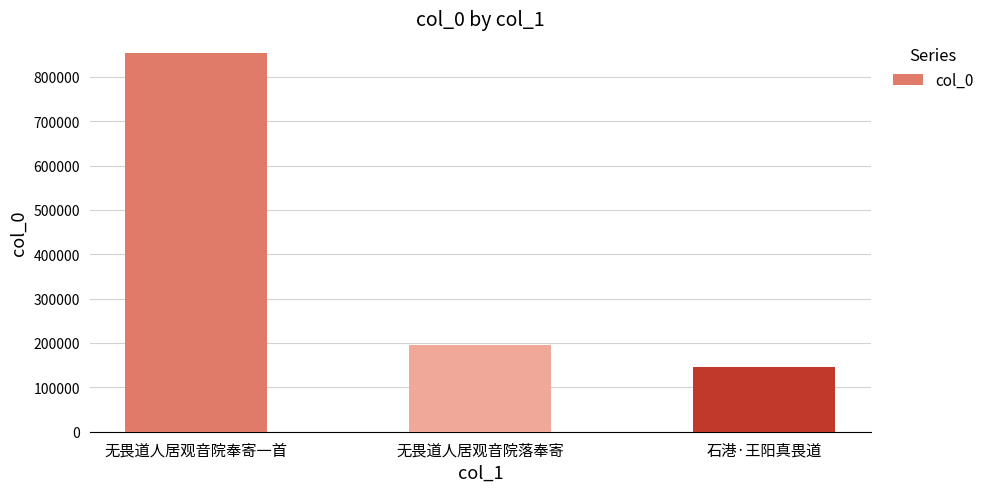

What is the change in value from 无畏道人居观音院奉寄一首 to 石港·王阳真畏道?

-708573